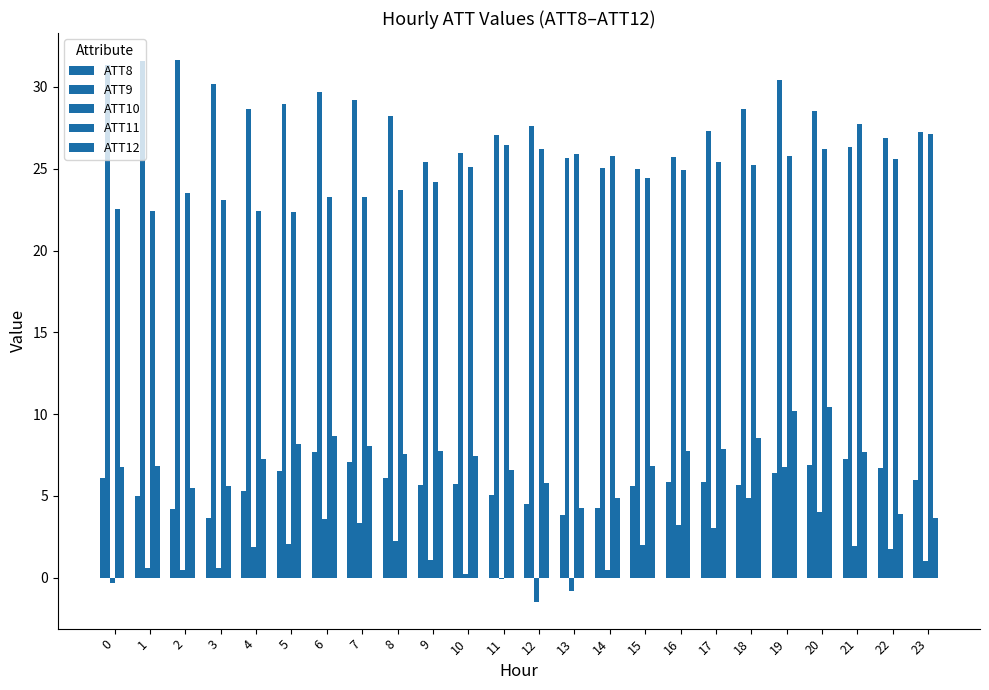

Which series has the largest range (max minus min)?

ATT10